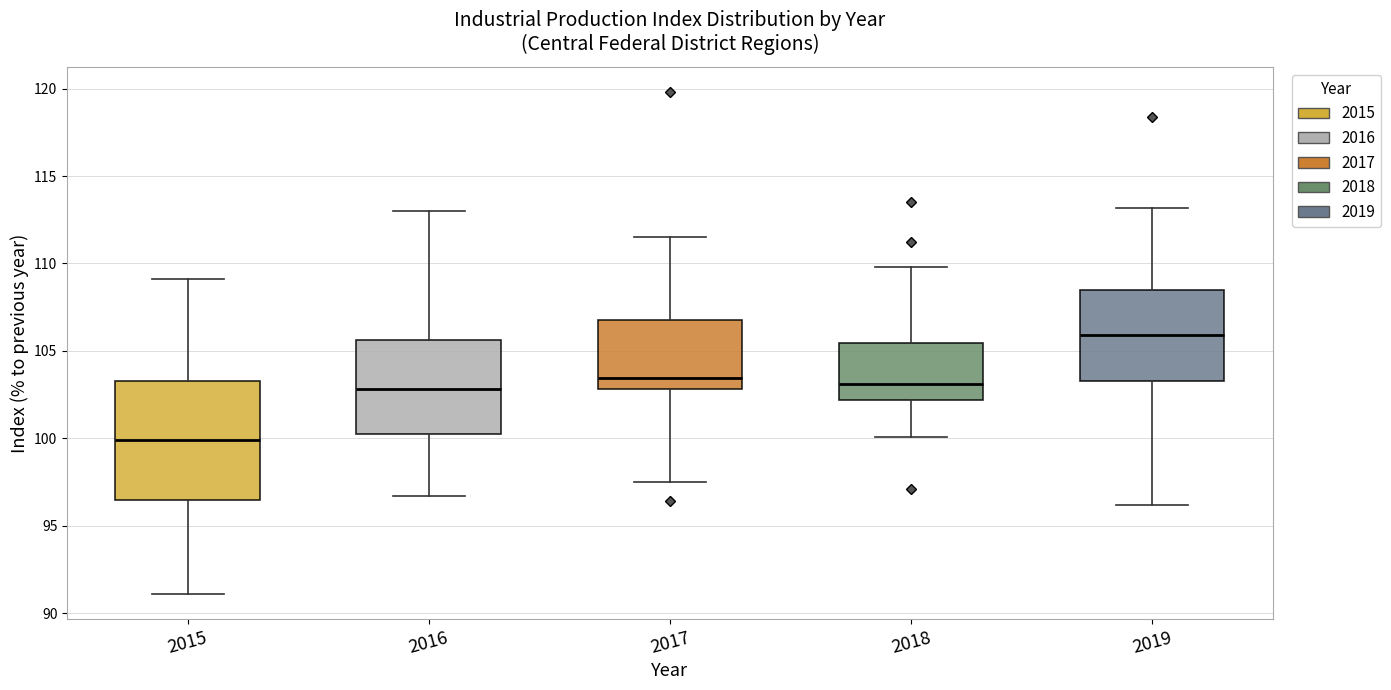

Where is the lower edge of the box at x = 2015 on the y-axis? The values are not printed on the chart, so give them approximately, as read against the axis.

96.5